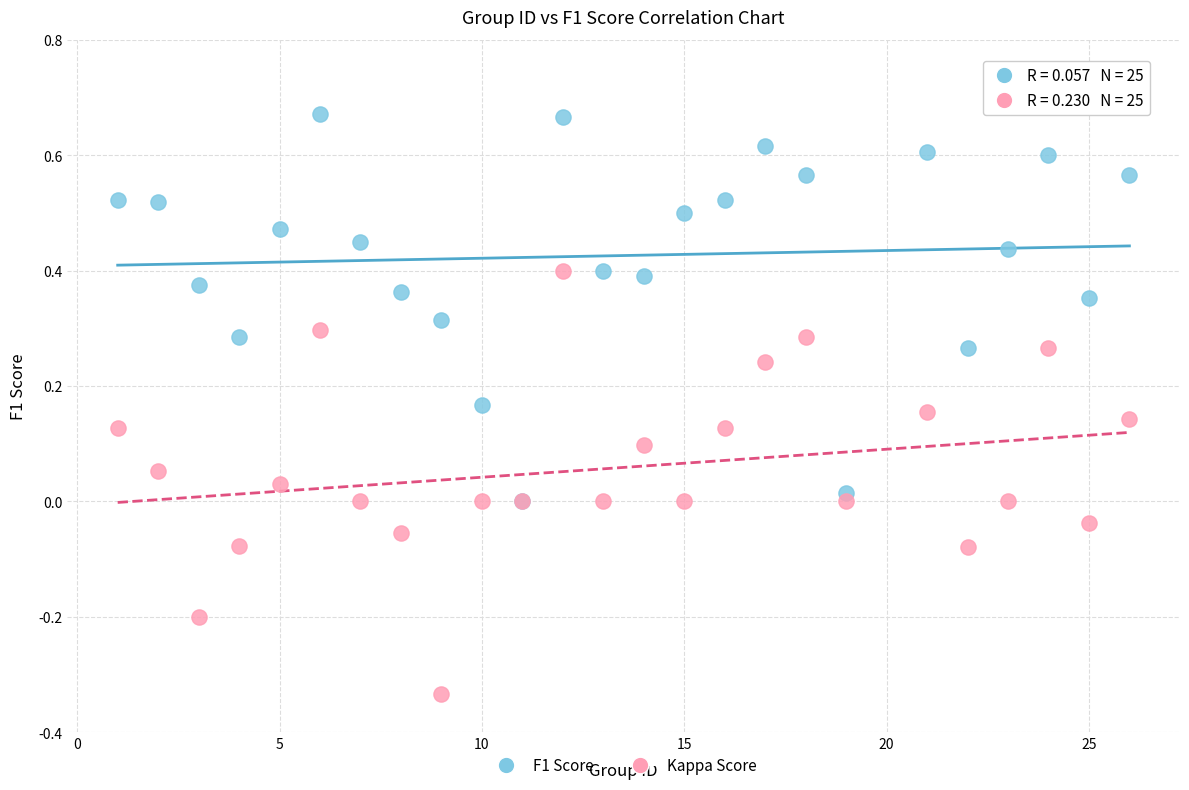

What are all the series names shown in the legend?

F1 Score, Kappa Score